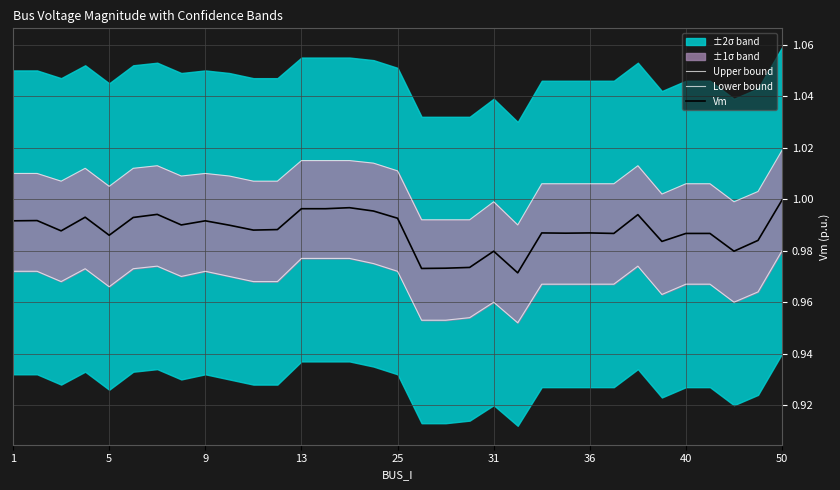

What is the value of the Vm point at the 14th from the left?

1.0